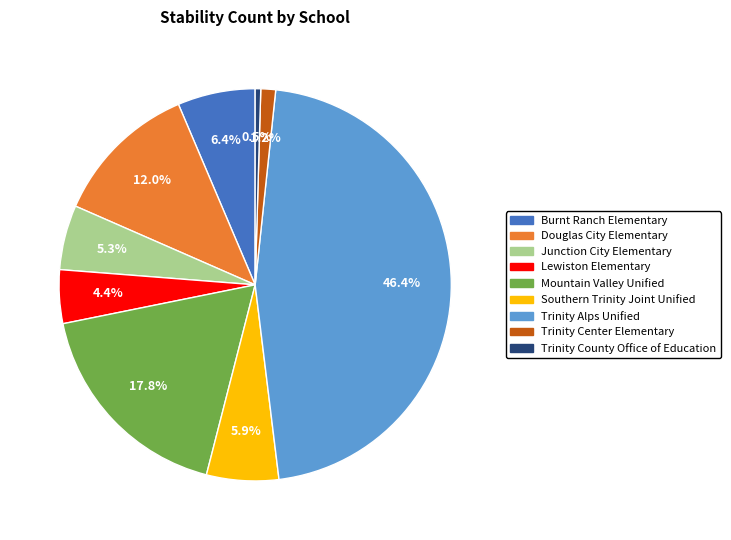

Which has a higher value, Burnt Ranch Elementary or Trinity Center Elementary?

Burnt Ranch Elementary